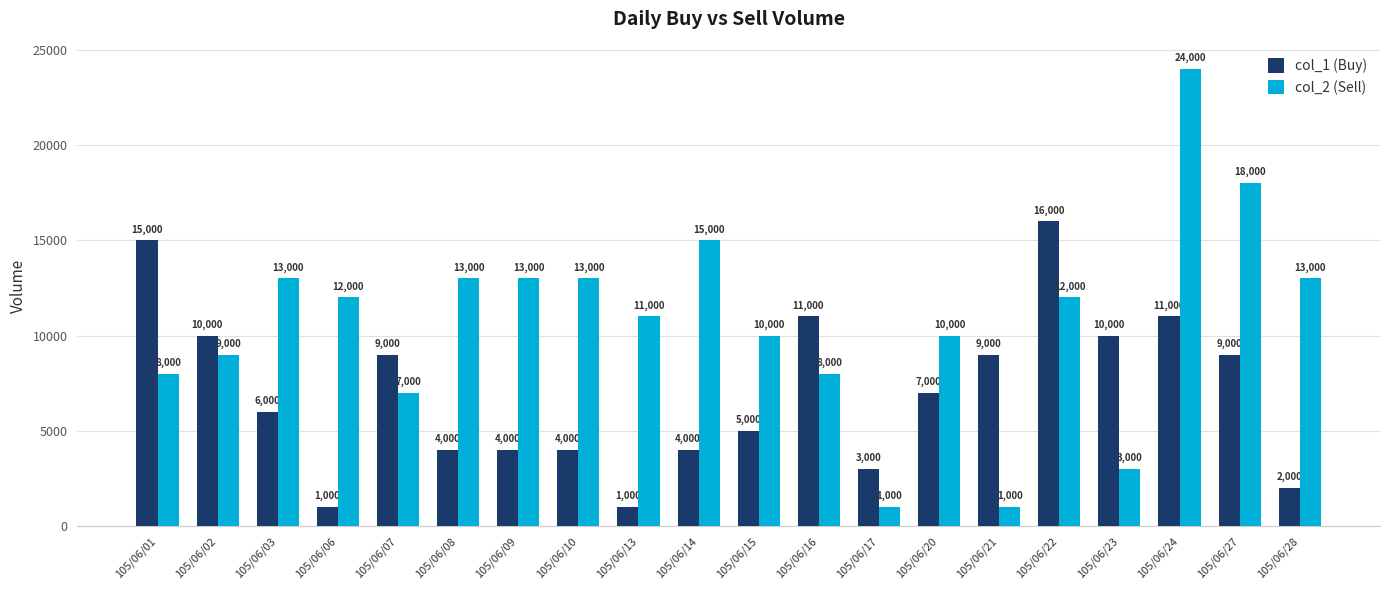

Does the chart contain stacked bars?

No